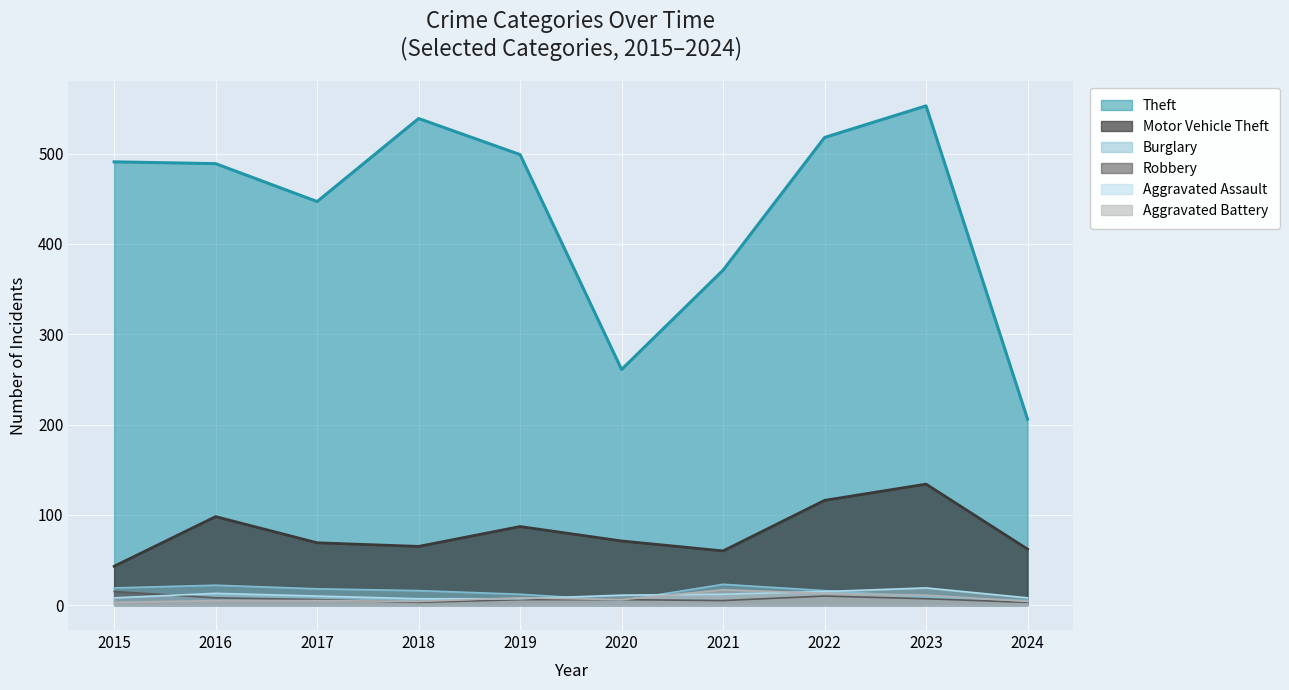

How many series are shown in this chart?

6